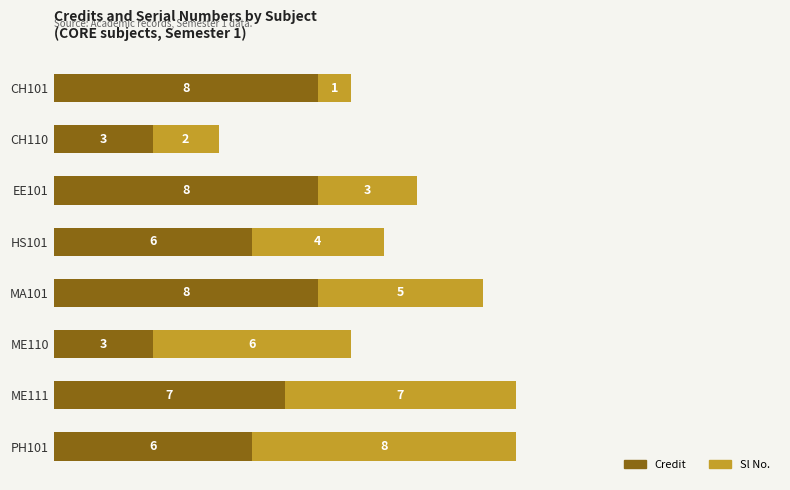

How many Credit values are between 6 and 8?

6